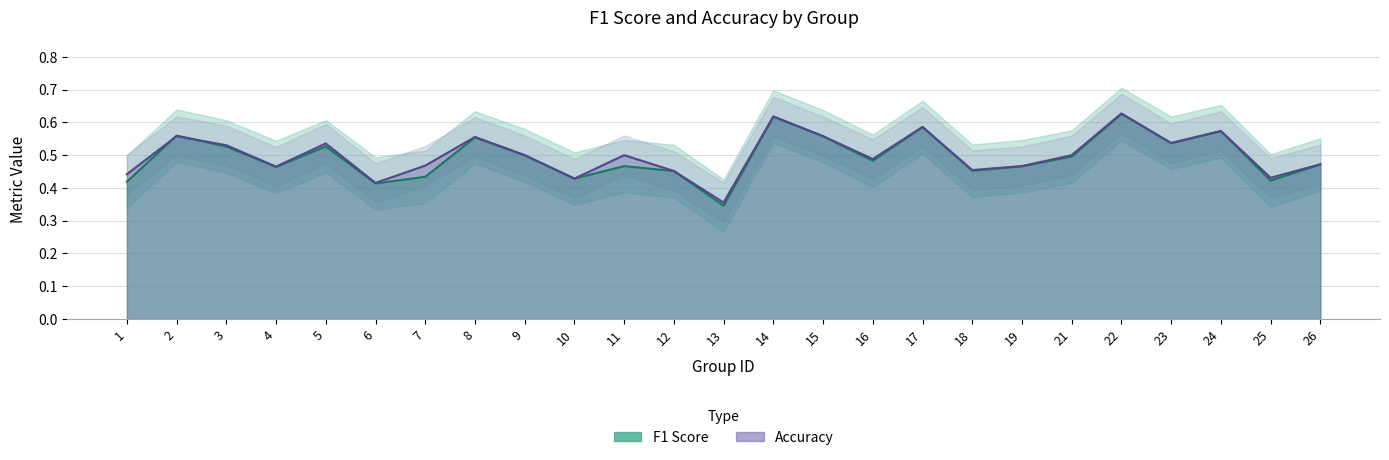

What is the difference between the maximum and minimum values in the accuracy series?

0.3